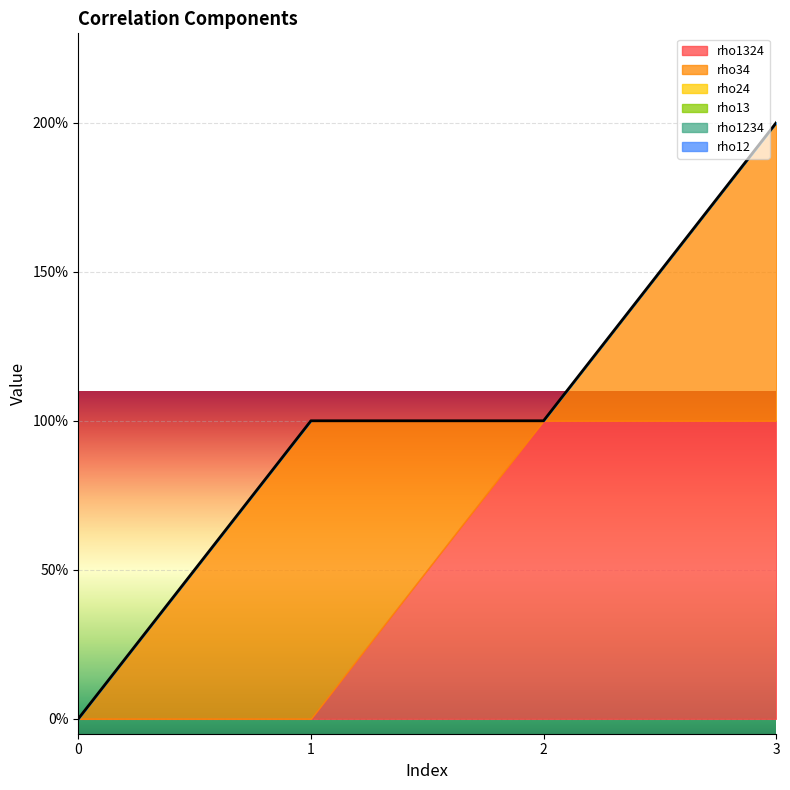

How many data points does each series have?

4